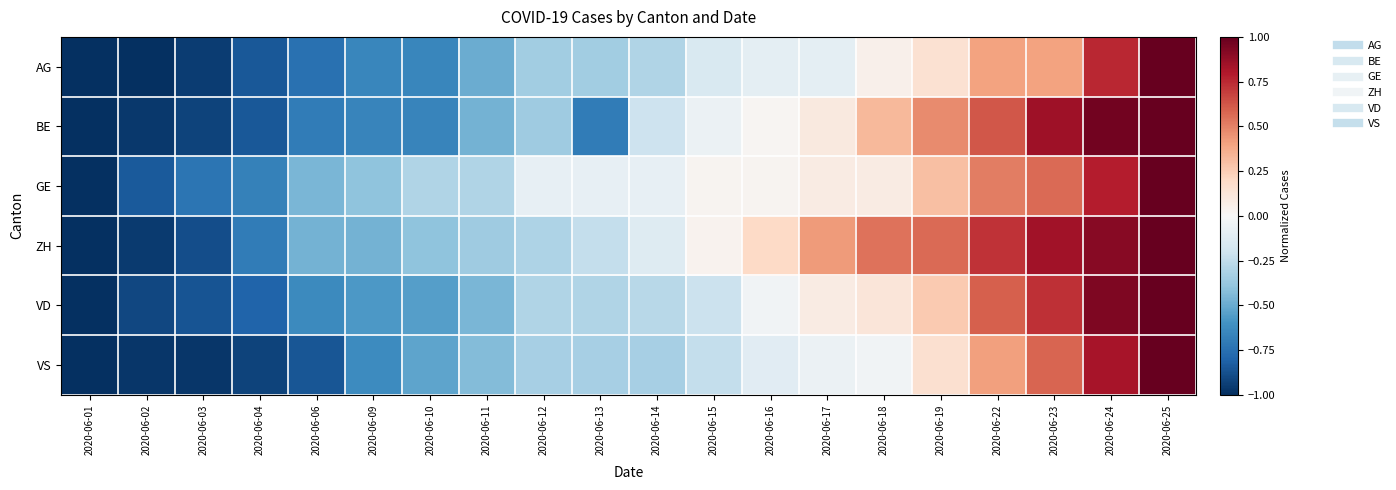

Which series has the largest range (max minus min)?

AG